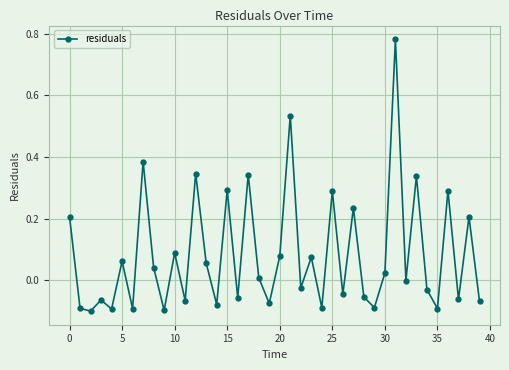

What is the sum of all values?

3.3